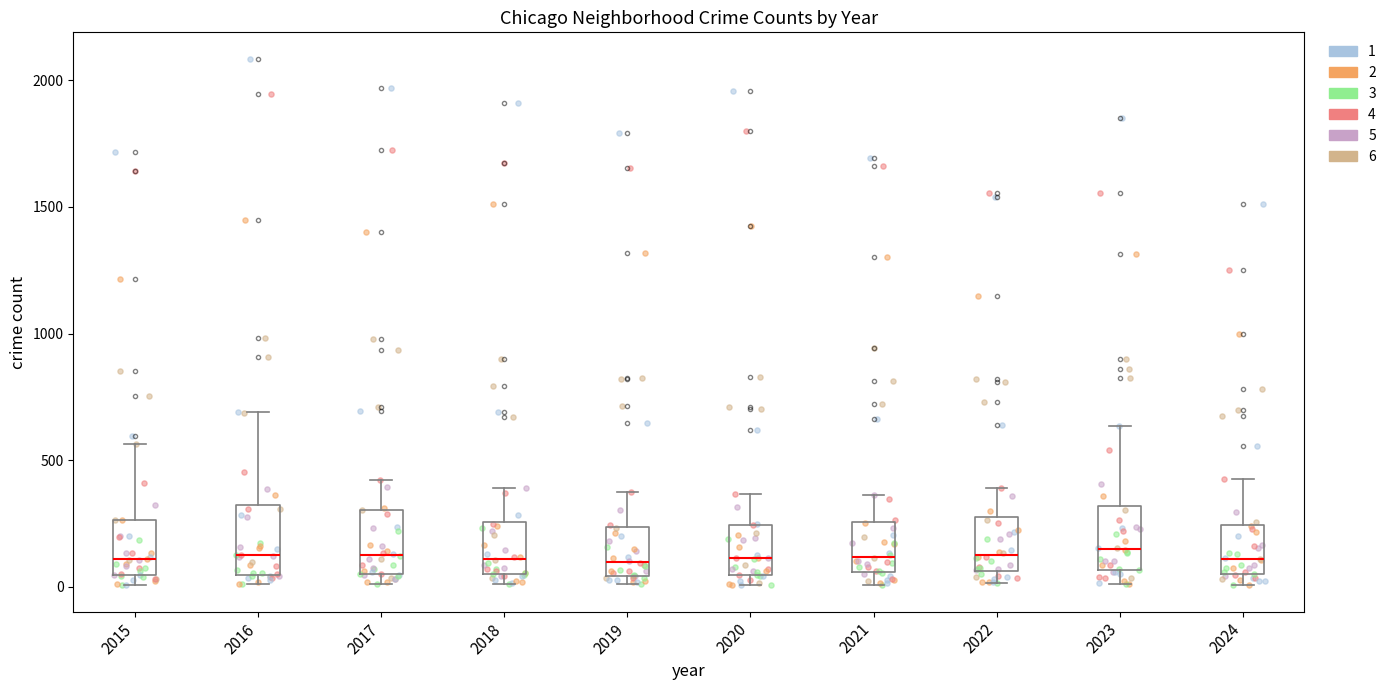

Where is the lower edge of the box at x = 2022 on the y-axis? The values are not printed on the chart, so give them approximately, as read against the axis.

50